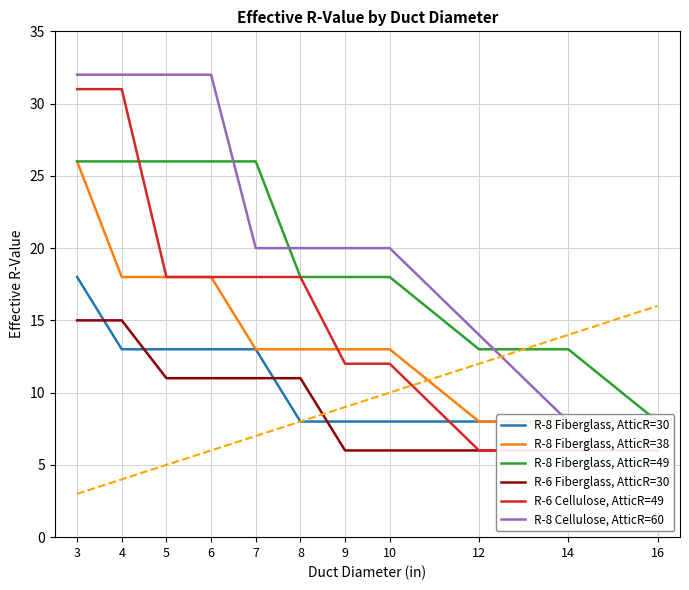

What is the value of the R-8 Fiberglass, AtticR=30 point at the 3rd from the left?

13